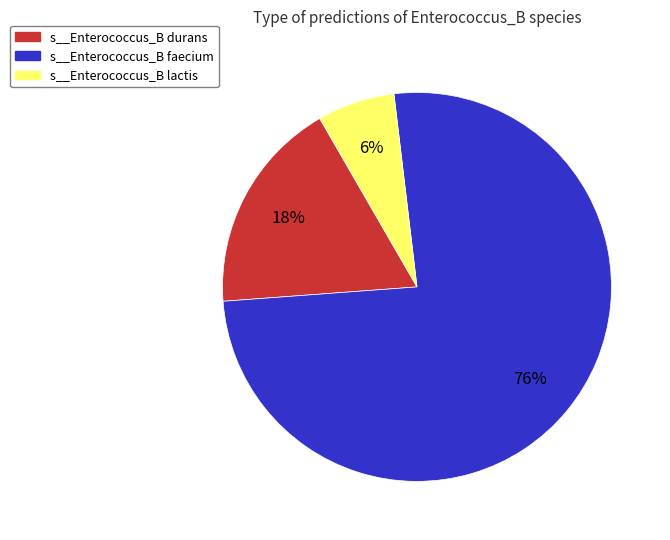

Rank the categories by value from lowest to highest.

s__Enterococcus_B lactis, s__Enterococcus_B durans, s__Enterococcus_B faecium